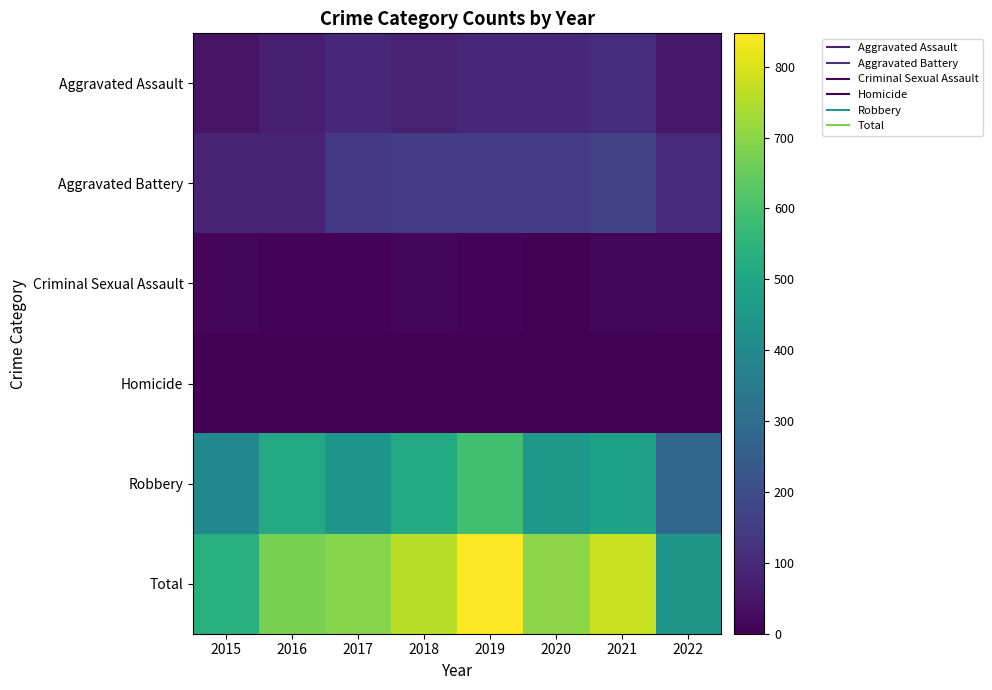

How many data points does each series have?

8